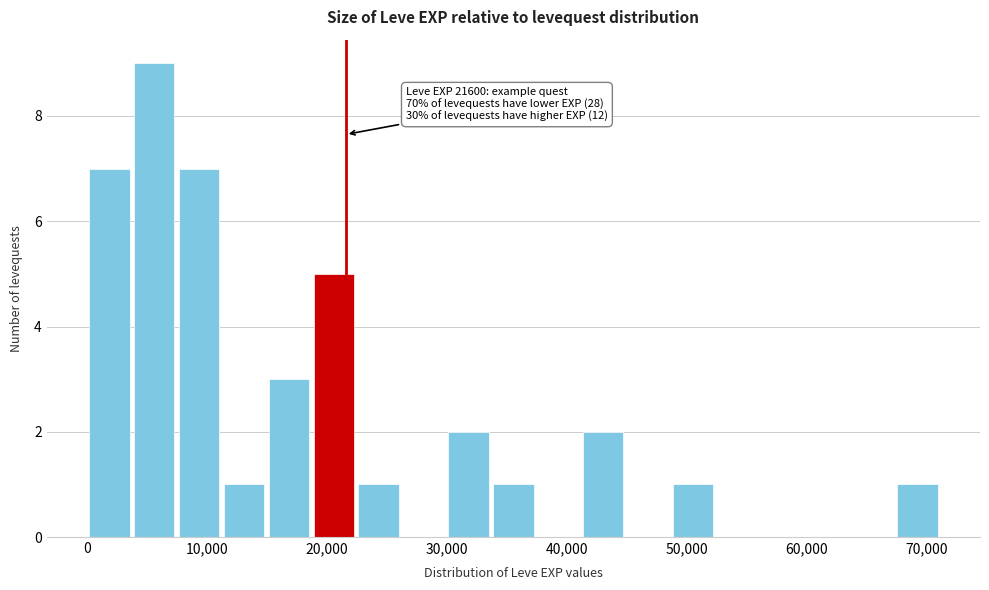

Around what value on the x-axis is the tallest bar? Give the approximate position of its centre, as read against the axis.

6000